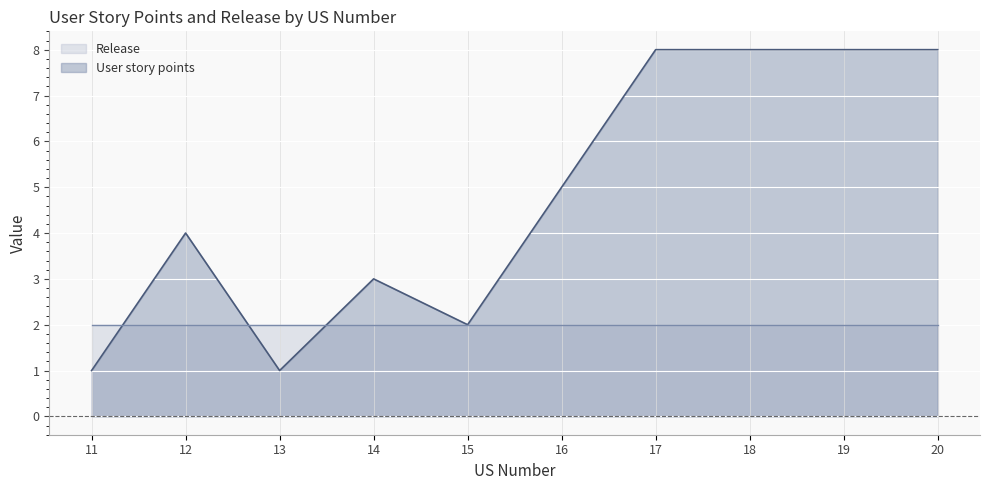

Count the values in the range 2 to 8.

8